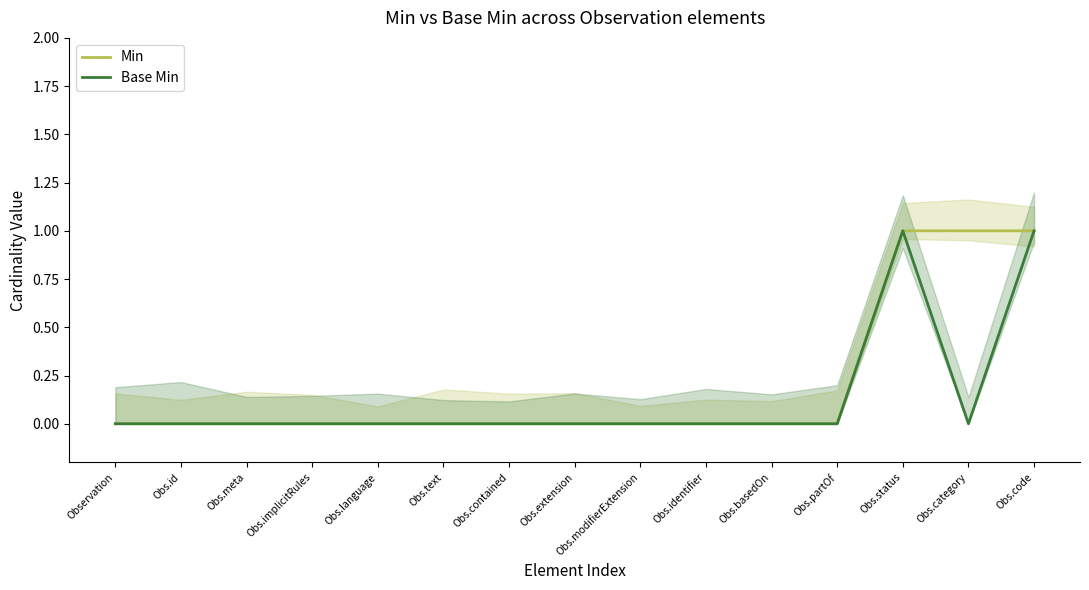

What is the difference between the maximum and second lowest values in the Base Min series?

1